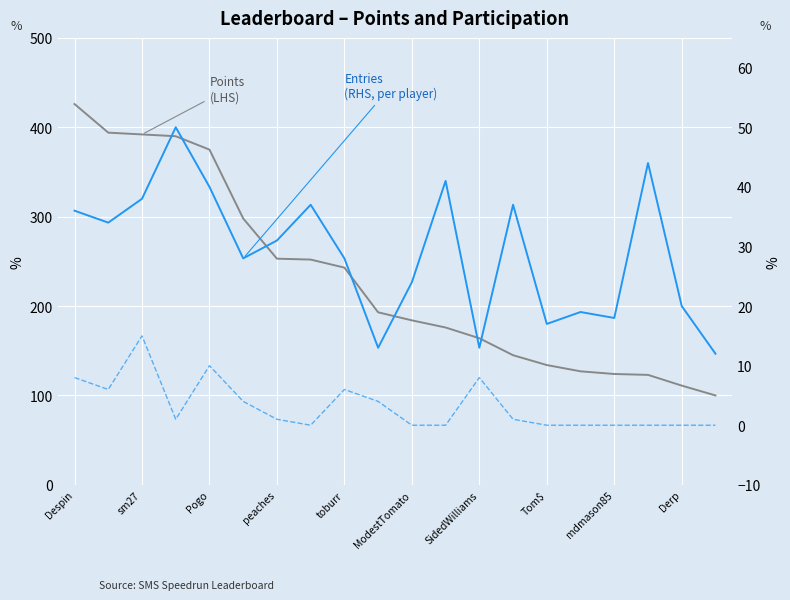

What is the maximum value shown in the chart?

426